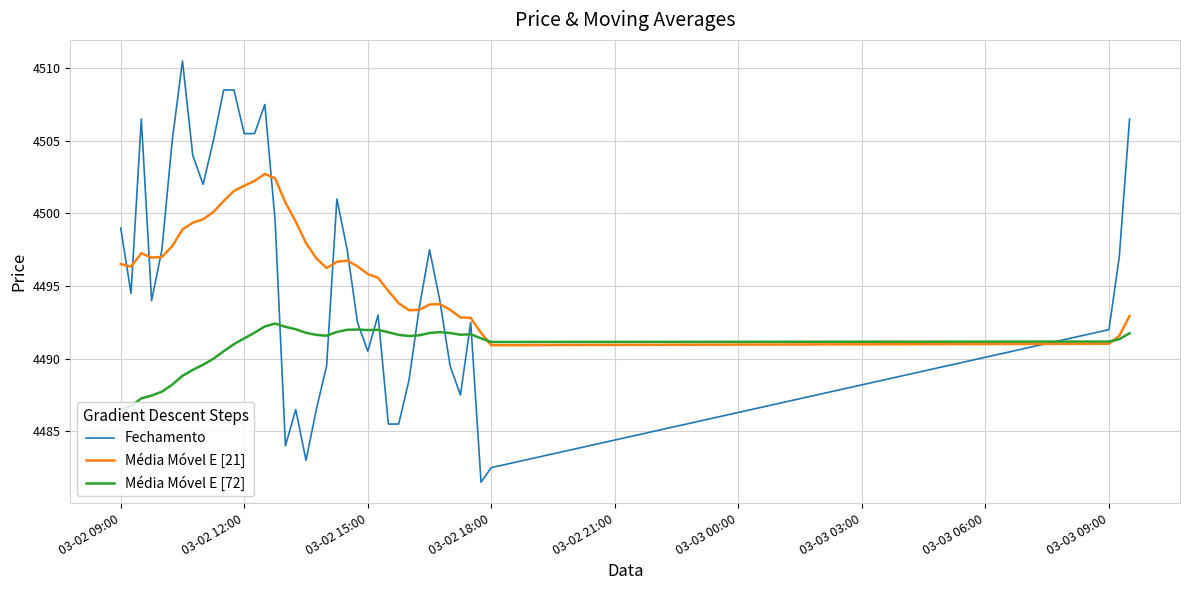

What is the maximum value for Média Móvel E [21]?

4502.7